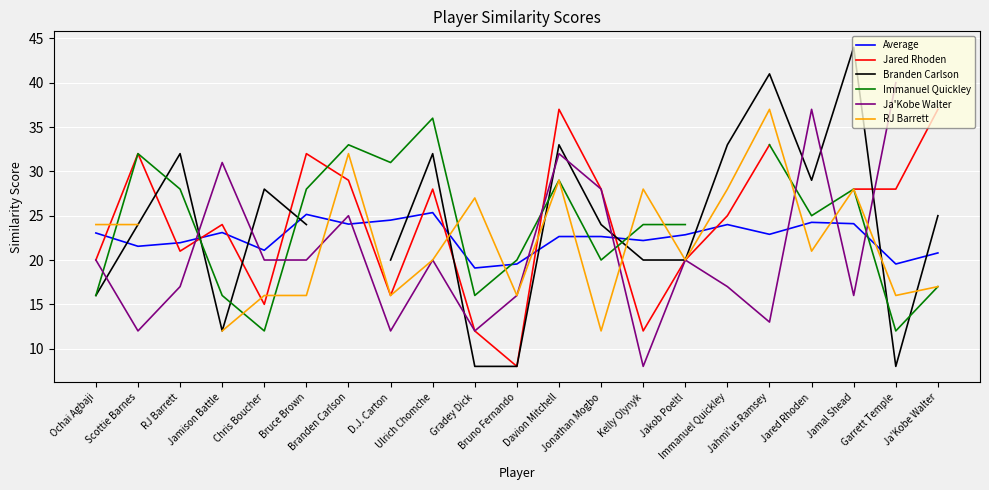

The value of Immanuel Quickley at Davion Mitchell is 16.9. True or false?

False